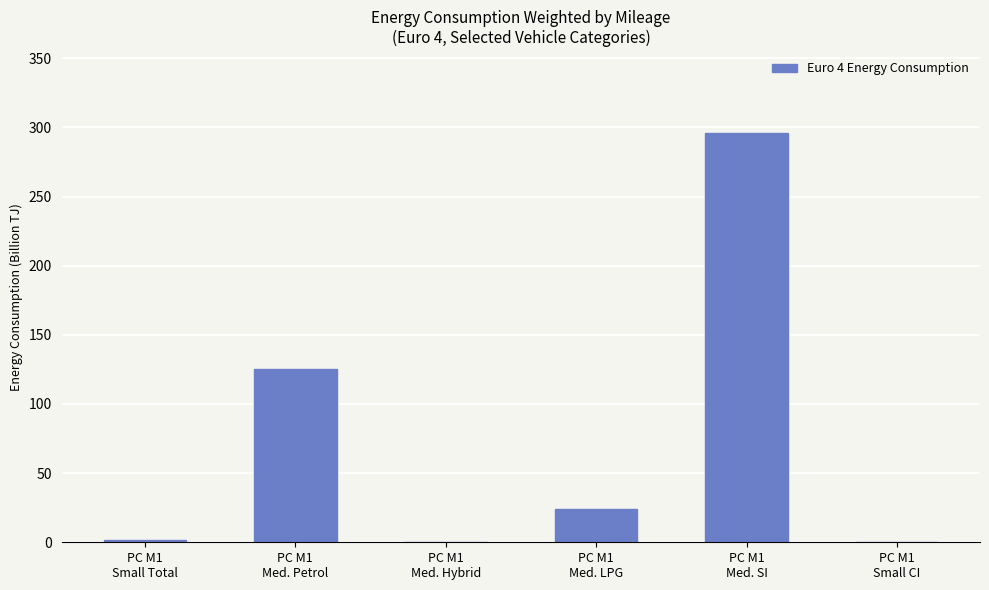

Where is the data nearest to the value 147?

PC M1
Med. Petrol